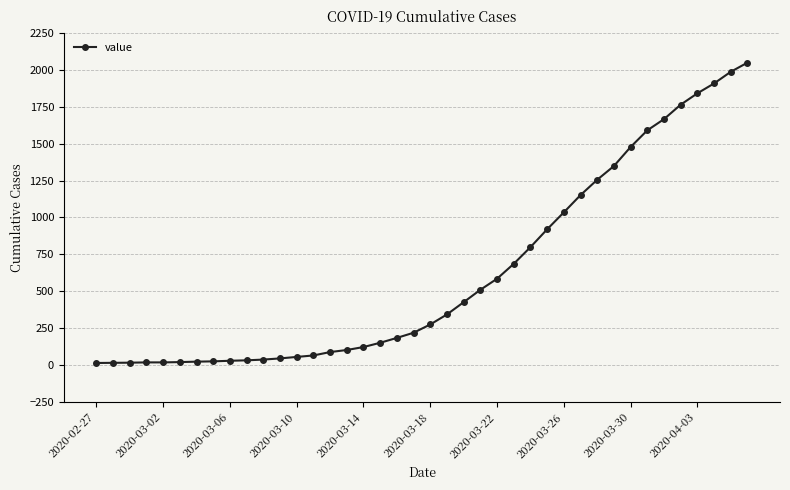

What is the maximum value shown in the chart?

2049